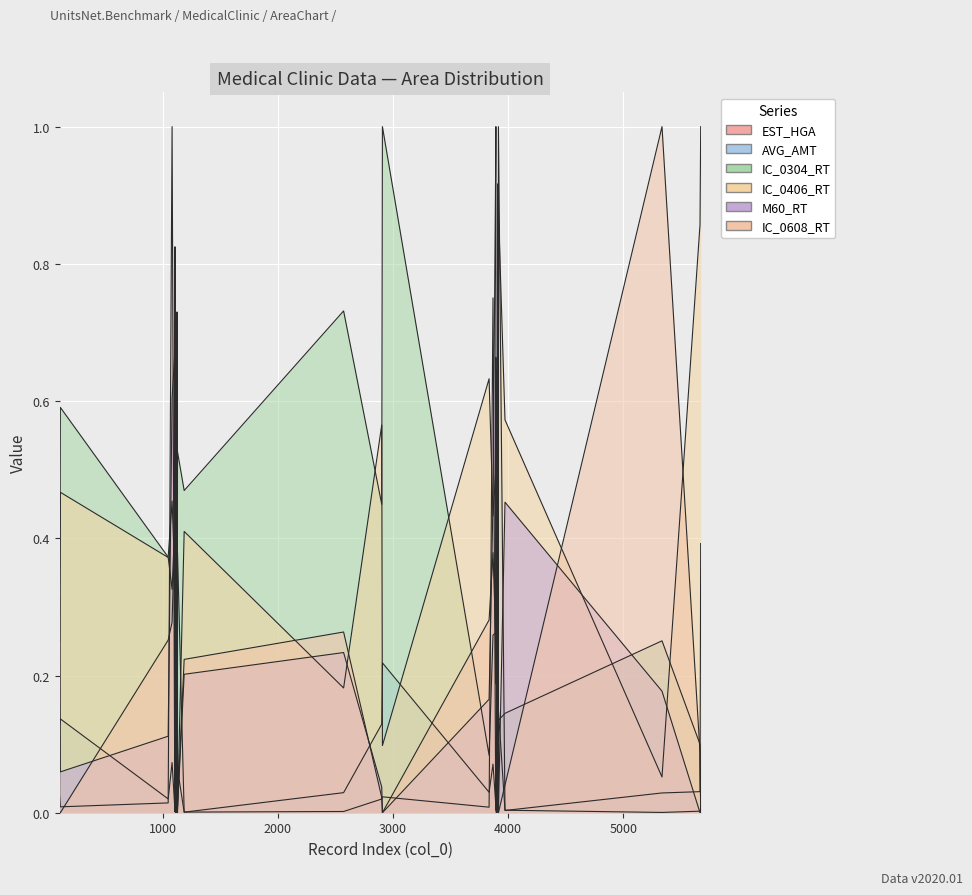

Between 1106 and 3913, which series saw the biggest shift?

M60_RT